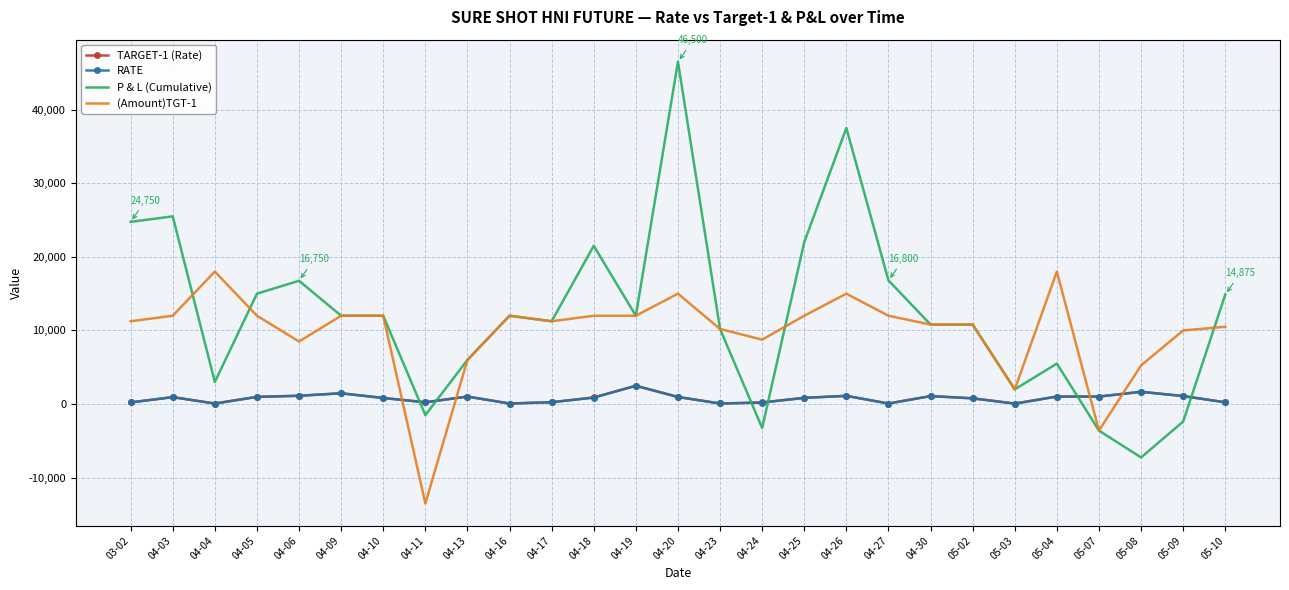

Which category has the highest value in the P & L (Cumulative) series?

04-20